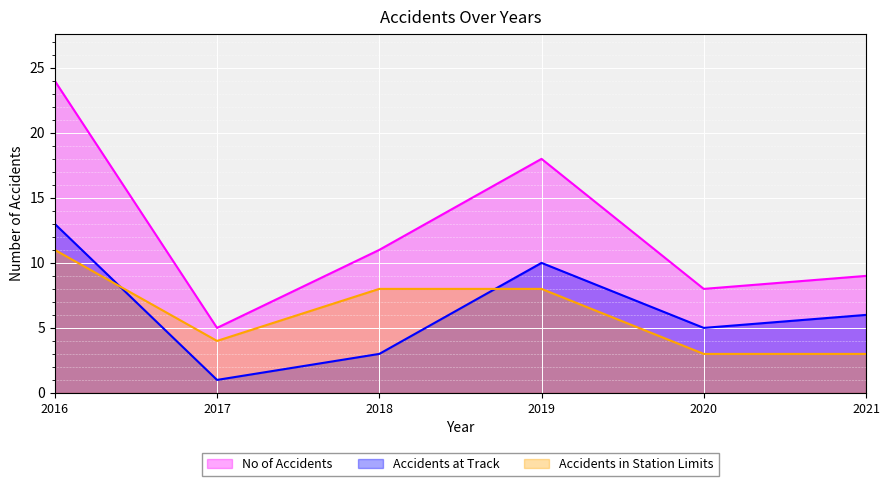

What is the average value of the Accidents at Track series?

6